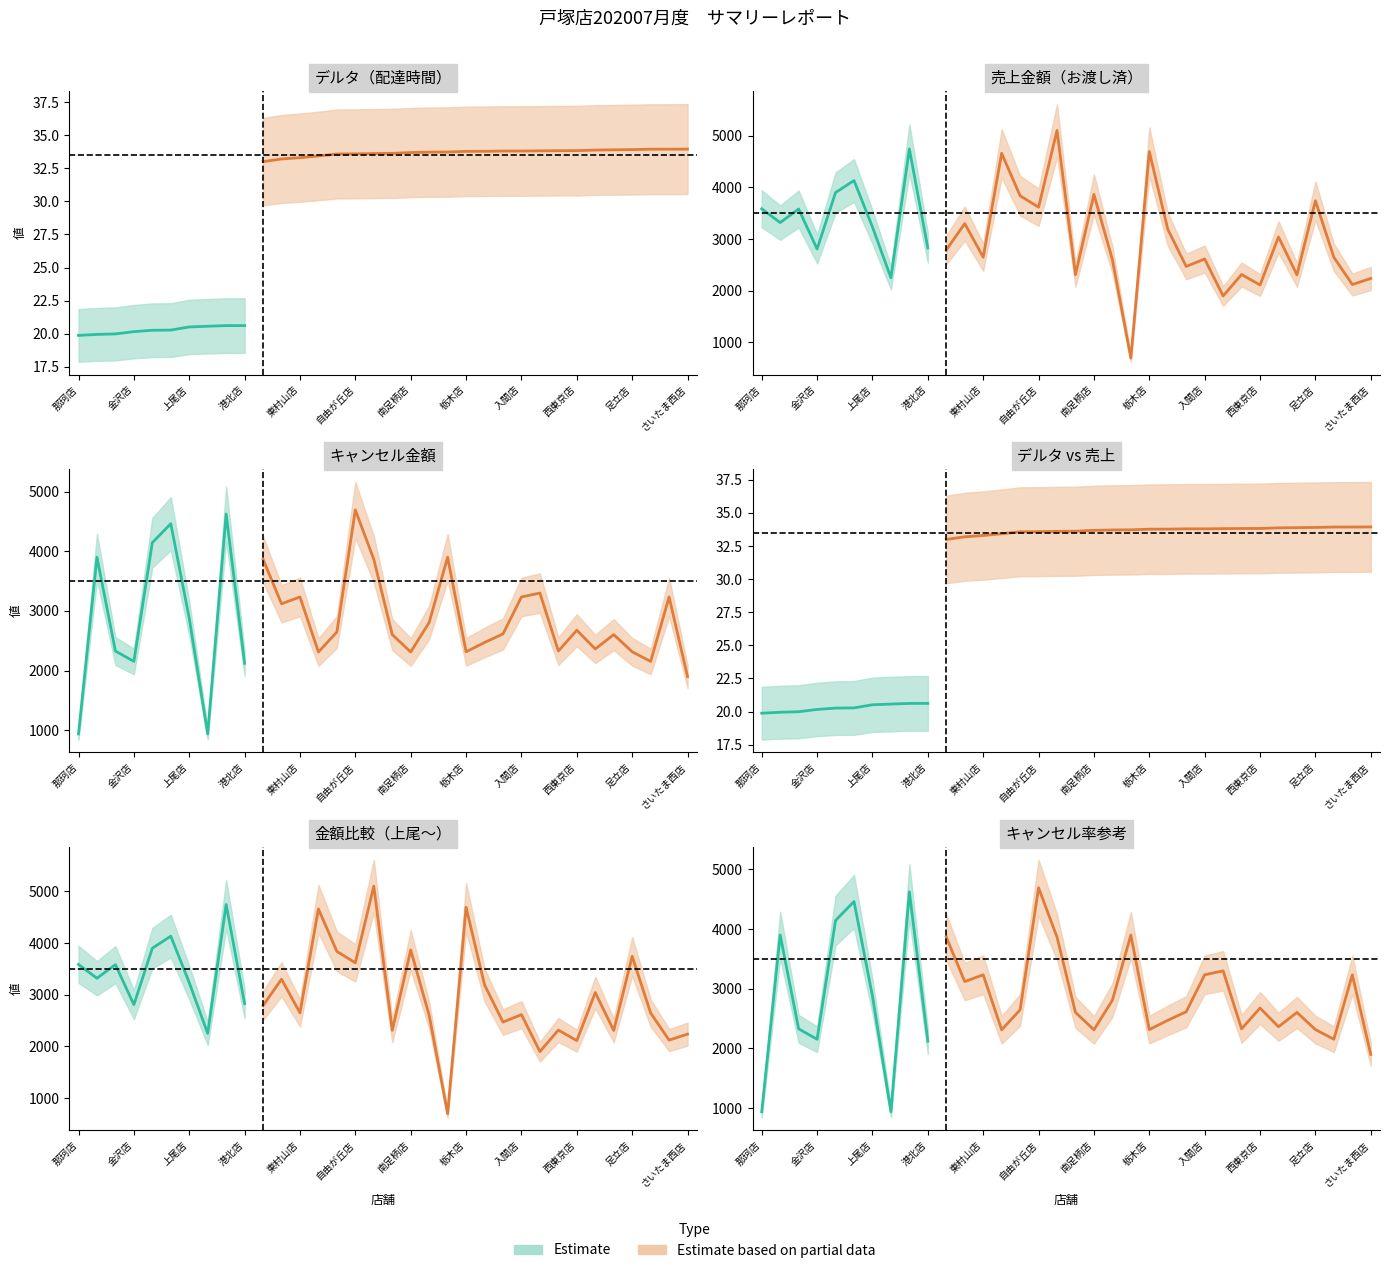

What is the label of the 11th point from the left?

富岡店